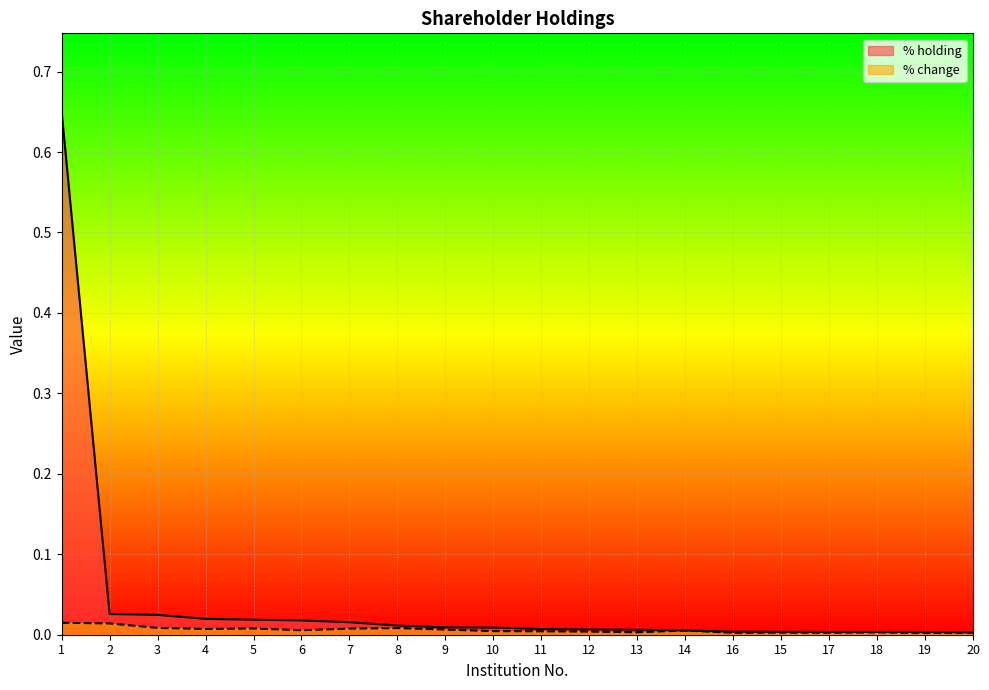

At which label is % change closest to 0?

19